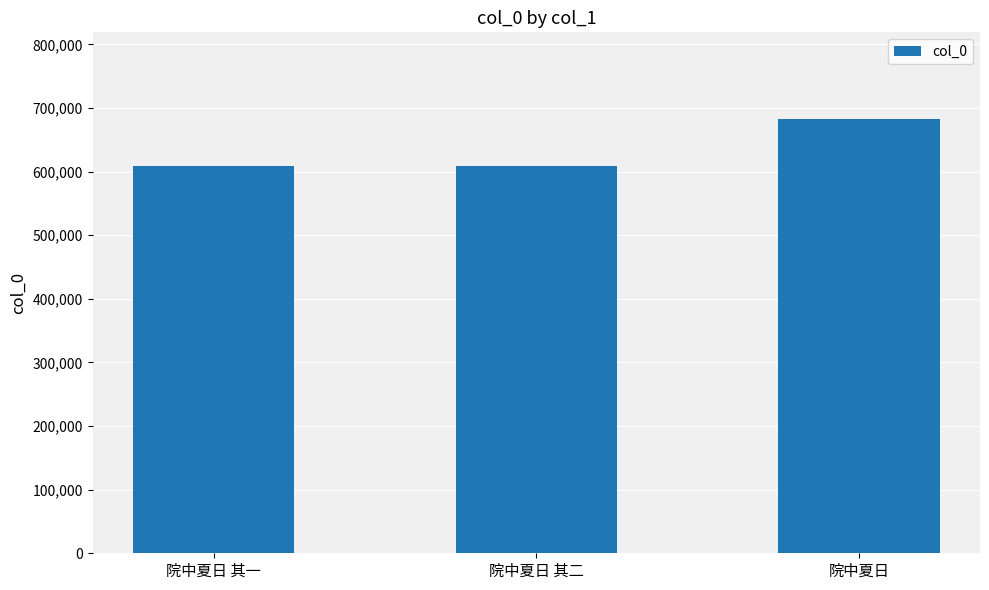

How many distinct data groups are displayed?

1